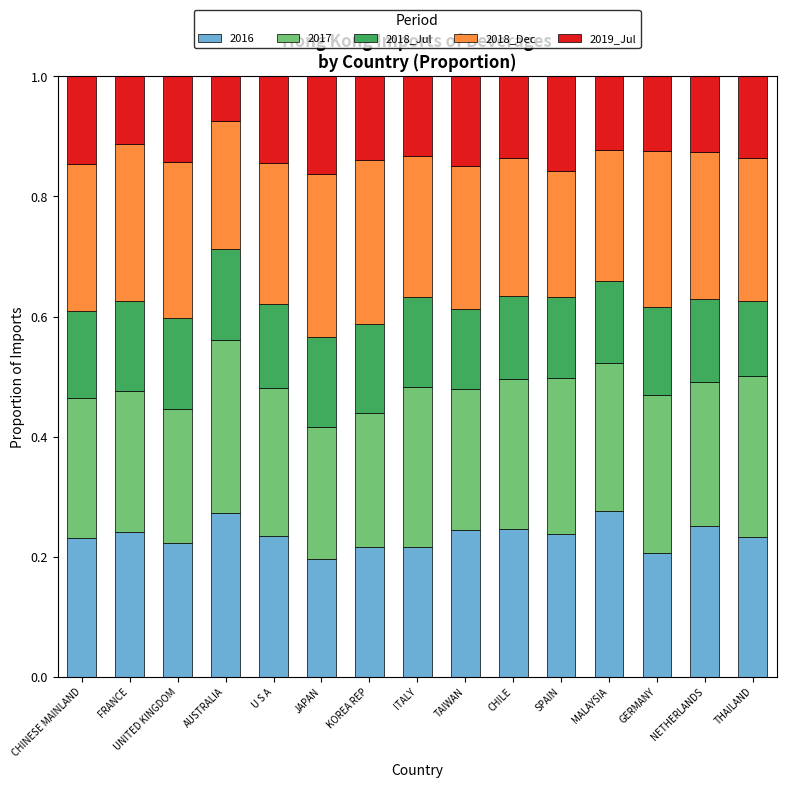

What is the total value across all series at GERMANY?

1.0